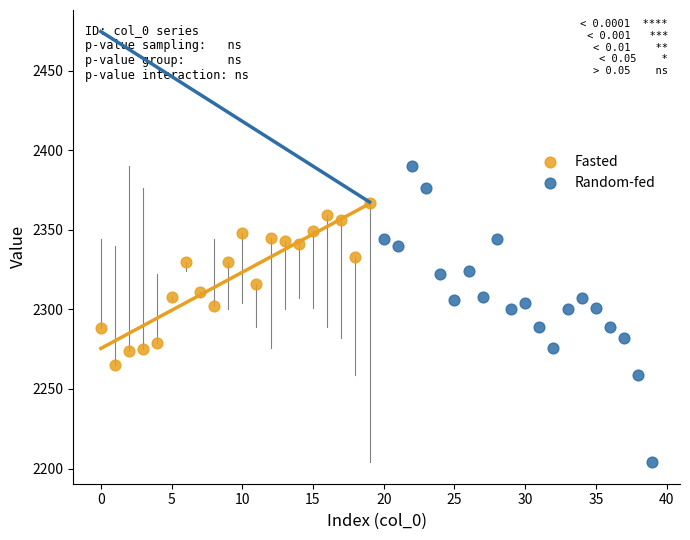

Which series has the largest Y range (max minus min)?

Random-fed